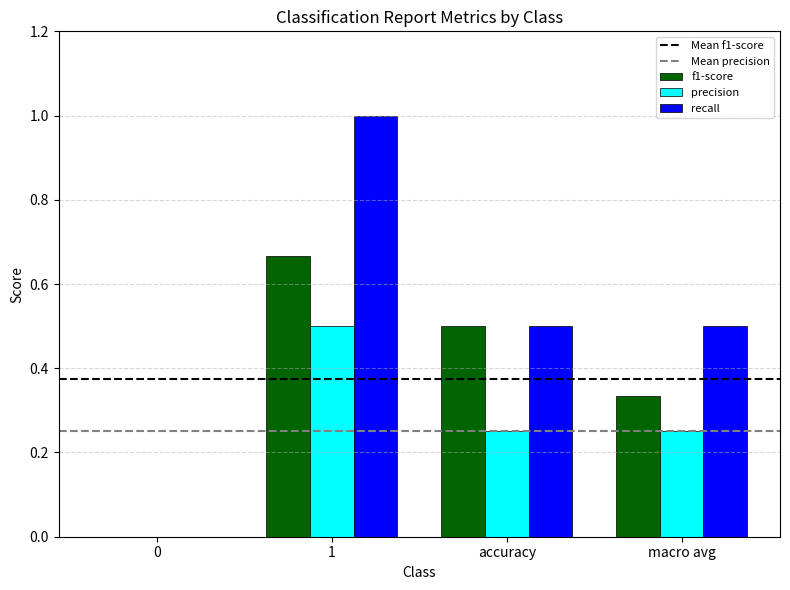

How many precision values are between 0 and 1?

4